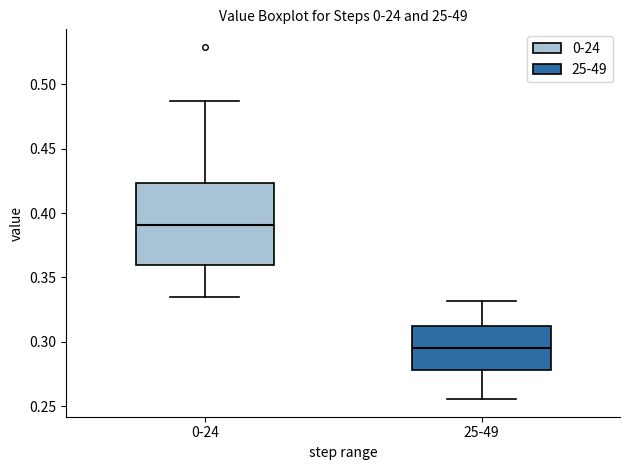

Which box is the tallest, from its lower edge to its upper edge?

0-24